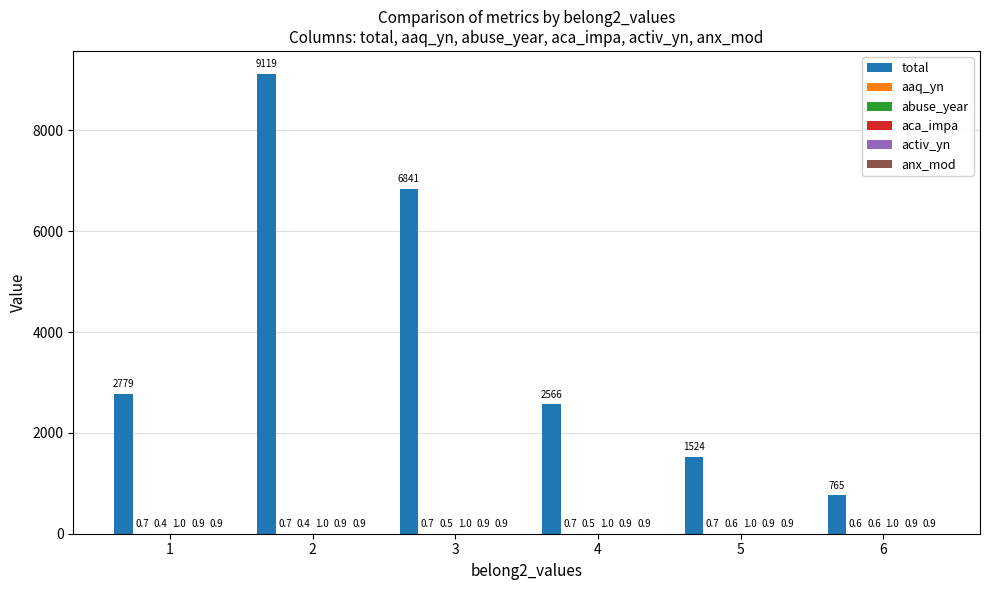

What value does the total series have at 2?

9119.0